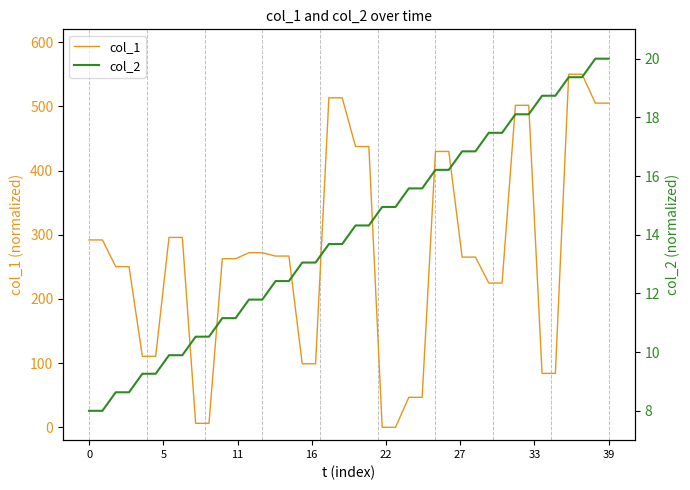

At how many categories does at least one series exceed 519?

2